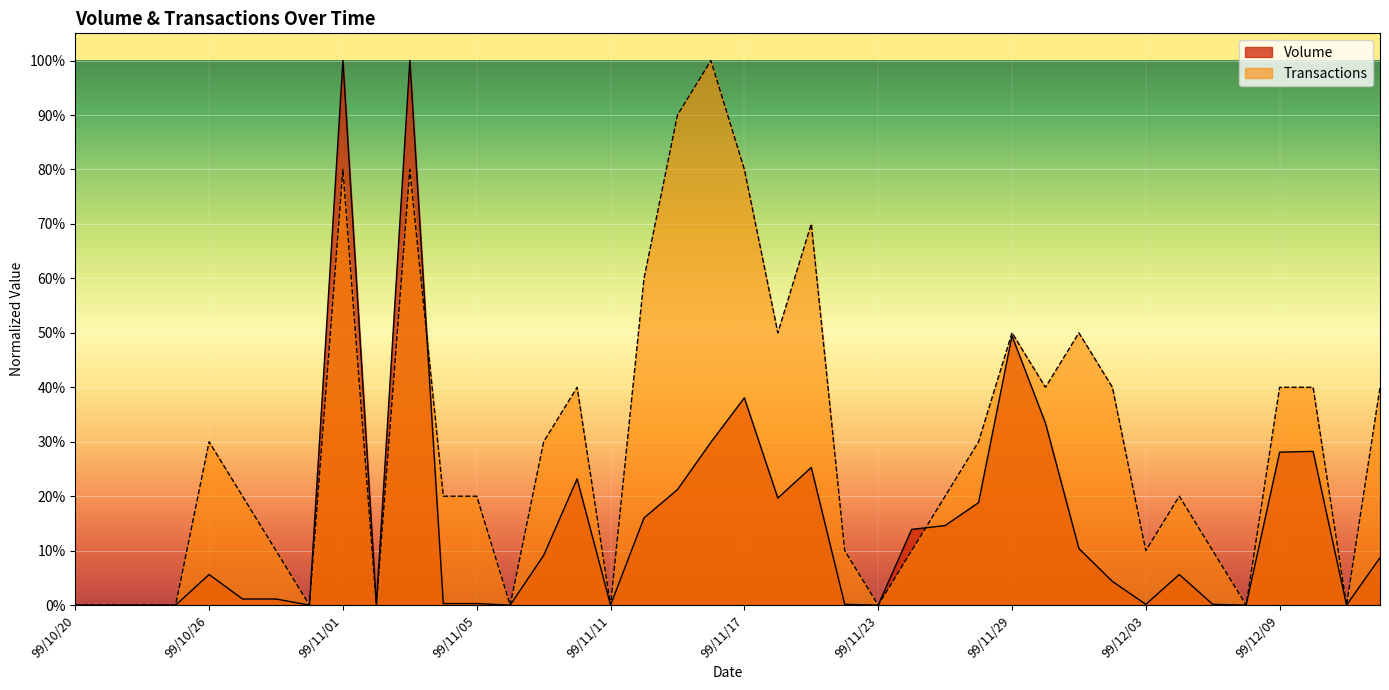

What is the difference between the Volume values at 99/11/25 and 99/12/02?

0.1